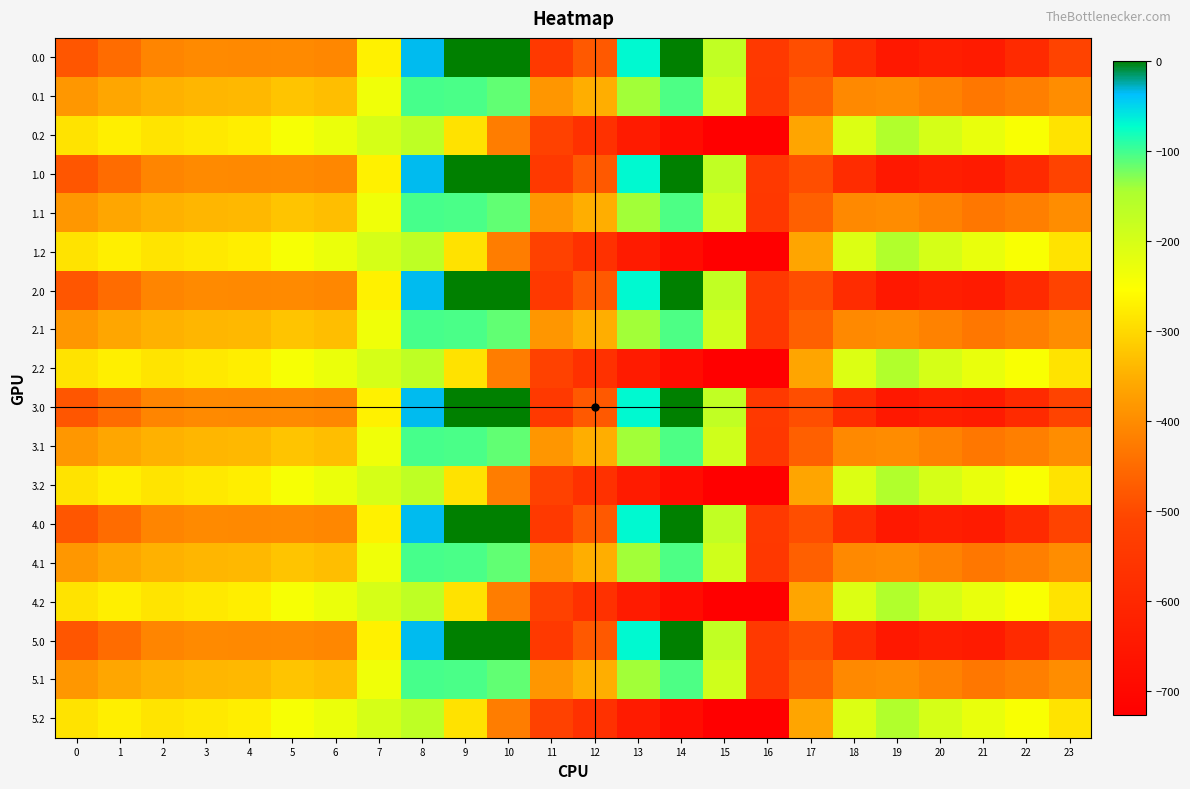

Which category has the highest value across all series?

9